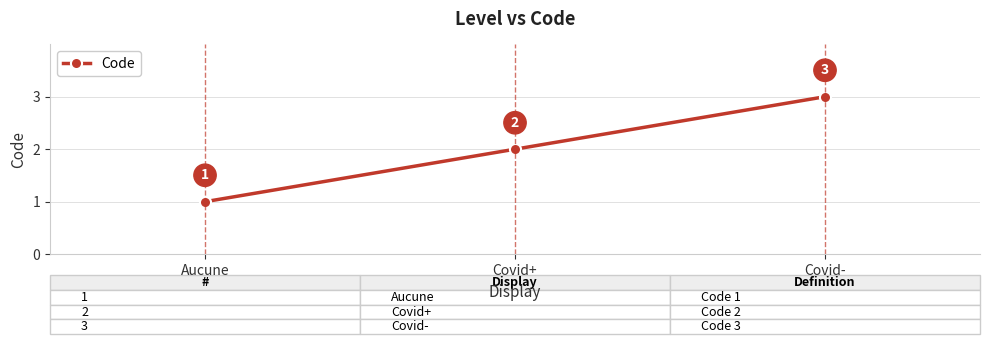

Reading left to right, extract all data points from this chart.

Aucune=1	Covid+=2	Covid-=3